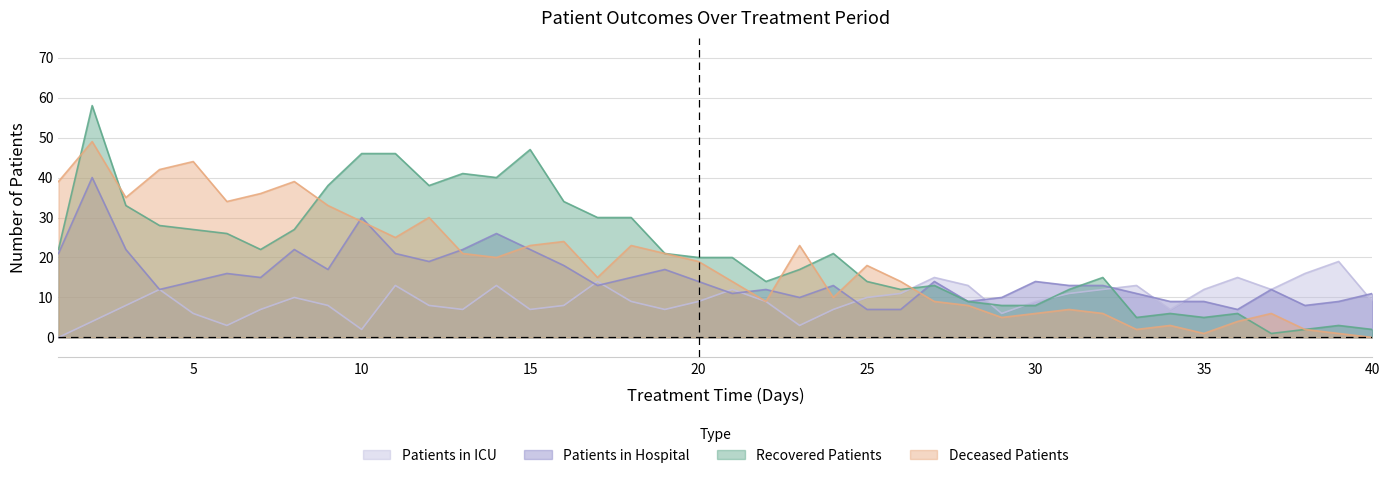

True or false: recovered_patients has a value of 46 at 10.

True